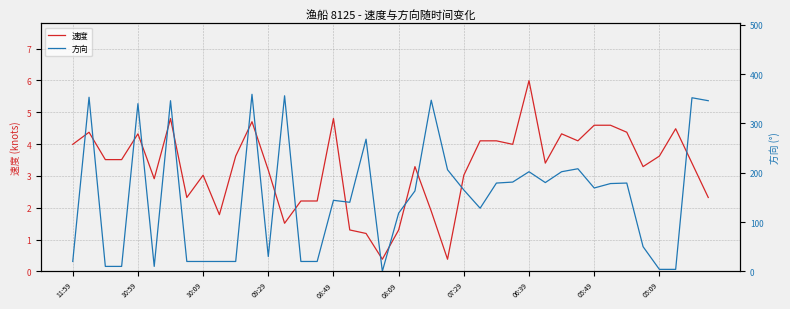

The value of 速度 at 08:09 is 1.8. True or false?

False